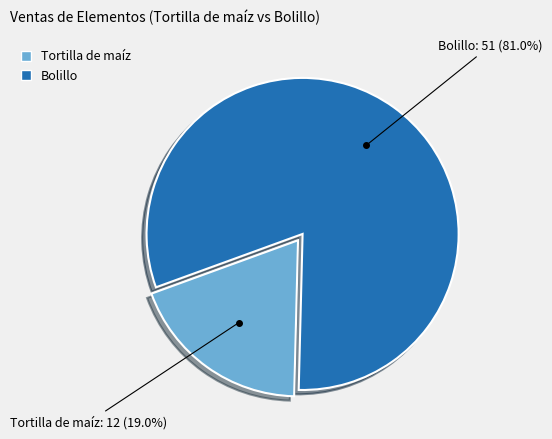

How many slices are in this pie chart?

2